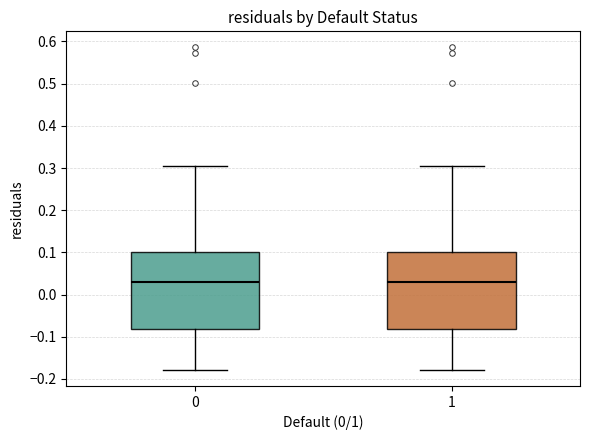

Where is the lower edge of the box at x = 0 on the y-axis? The values are not printed on the chart, so give them approximately, as read against the axis.

-0.08